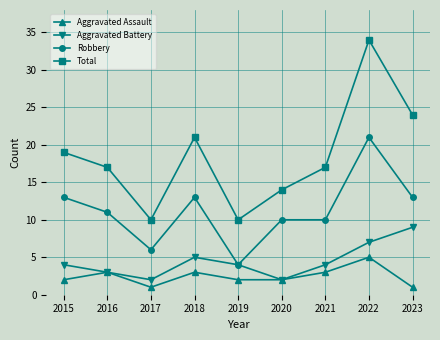

What is the sum of all Total values?

166